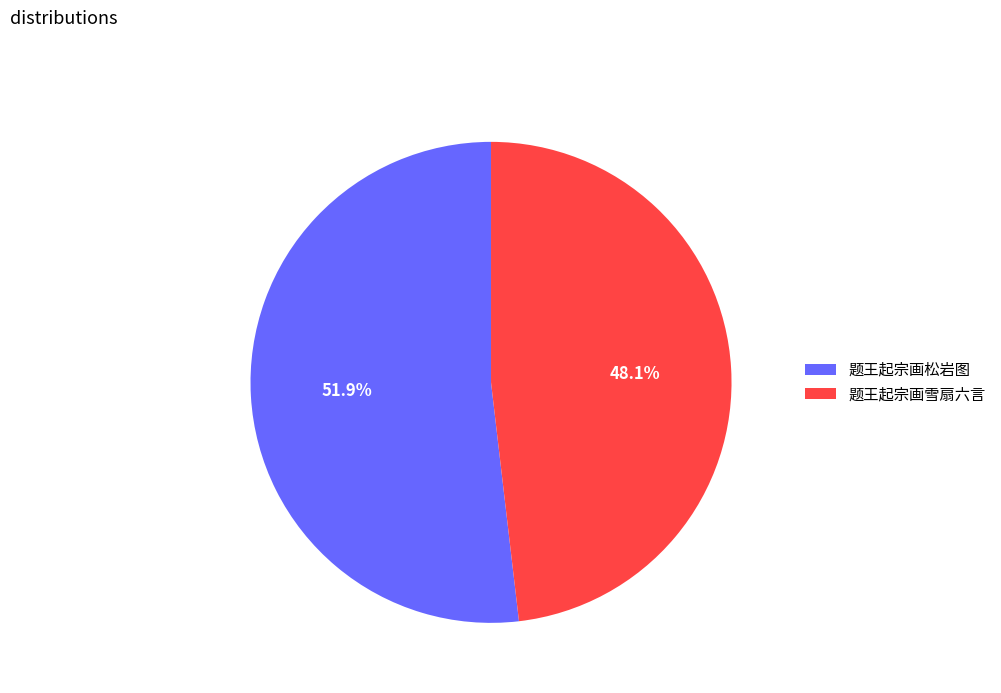

Which slice represents more than half of the pie?

题王起宗画松岩图